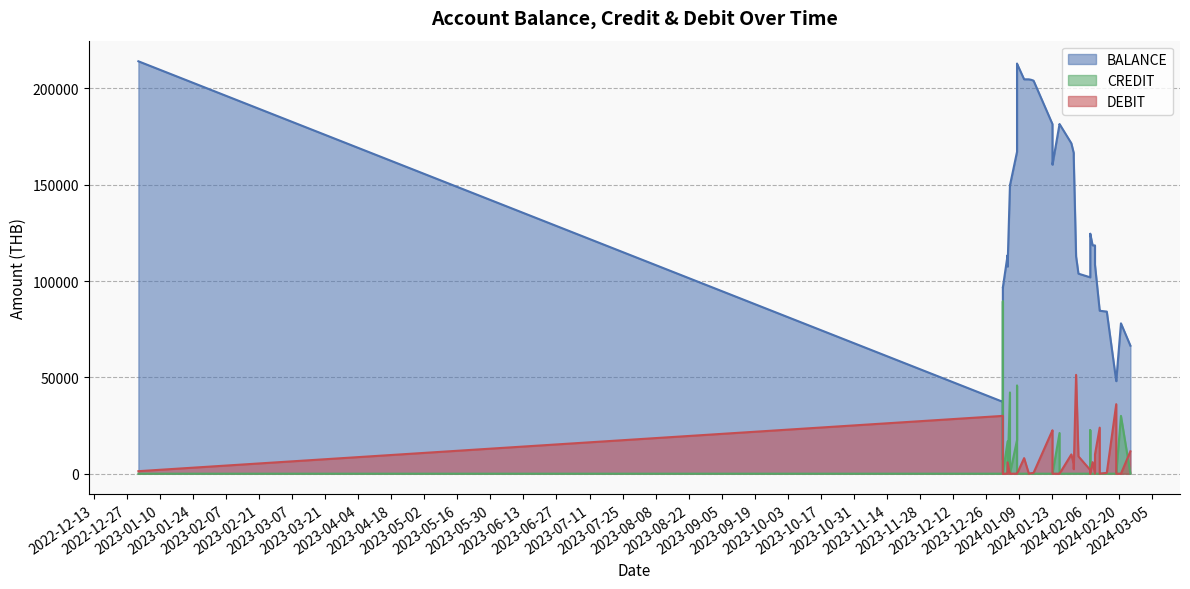

Reading left to right, transcribe all the data shown in this chart.

BALANCE: 214038.7	37293.9	7293.9	96695.4	96680.4	113393.4	113378.4	107478.4	149634.8	149619.8	167081.0	212779.6	212764.6	204689.6	204669.6	204419.6	203987.6	181437.8	160391.3	160376.3	181479.4	181464.5	171464.5	166464.5	164114.5	112814.5	103814.5	101914.5	124514.3	124499.3	118499.3	118479.3	108479.3	84576.5	84561.5	84129.5	48049.8	48034.8	78034.8	66434.8
CREDIT: 0.0	0.0	0.0	89401.6	0.0	16712.9	0.0	0.0	42156.4	0.0	17461.2	45698.6	0.0	0.0	0.0	0.0	0.0	0.0	0.0	0.0	21103.2	0.0	0.0	0.0	0.0	0.0	0.0	0.0	22599.8	0.0	0.0	0.0	0.0	0.0	0.0	0.0	0.0	0.0	30000.0	0.0
DEBIT: 1310.0	30000.0	30000.0	0.0	15.0	0.0	15.0	5900.0	0.0	15.0	0.0	0.0	15.0	8075.0	20.0	250.0	432.0	22549.8	21046.5	15.0	0.0	15.0	10000.0	5000.0	2350.0	51300.0	9000.0	1900.0	0.0	15.0	6000.0	20.0	10000.0	23902.8	15.0	432.0	36079.7	15.0	0.0	11600.0